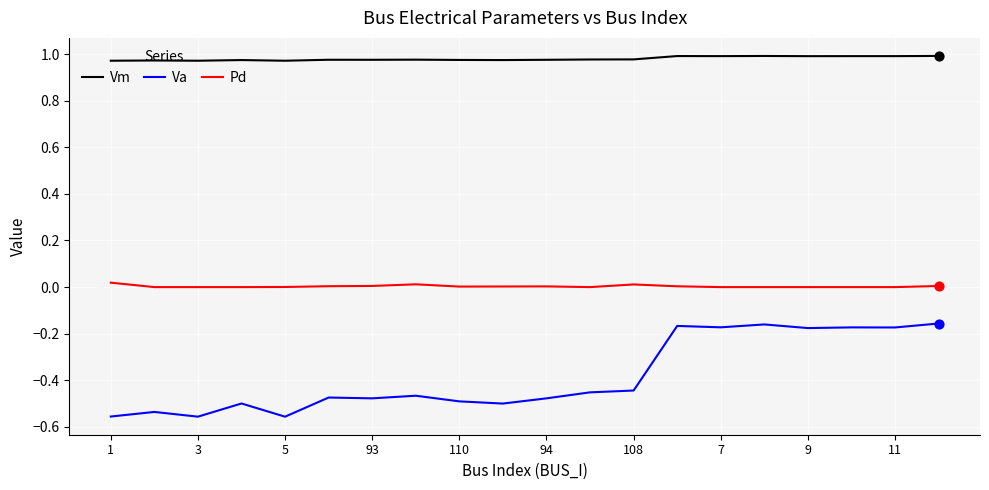

What are all the series names shown in the legend?

Vm, Va, Pd